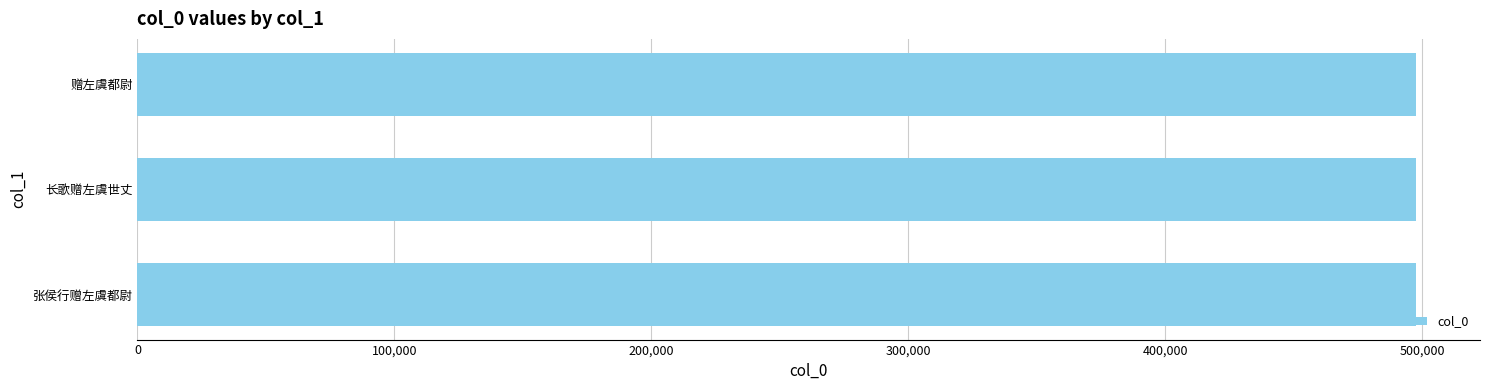

What is the average value?

497662